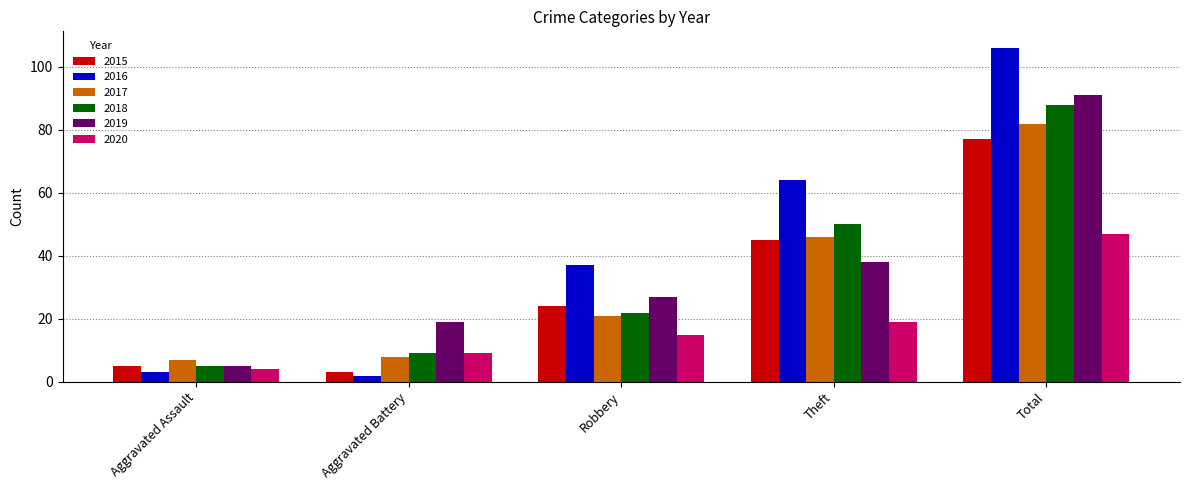

What is the smallest value displayed?

2